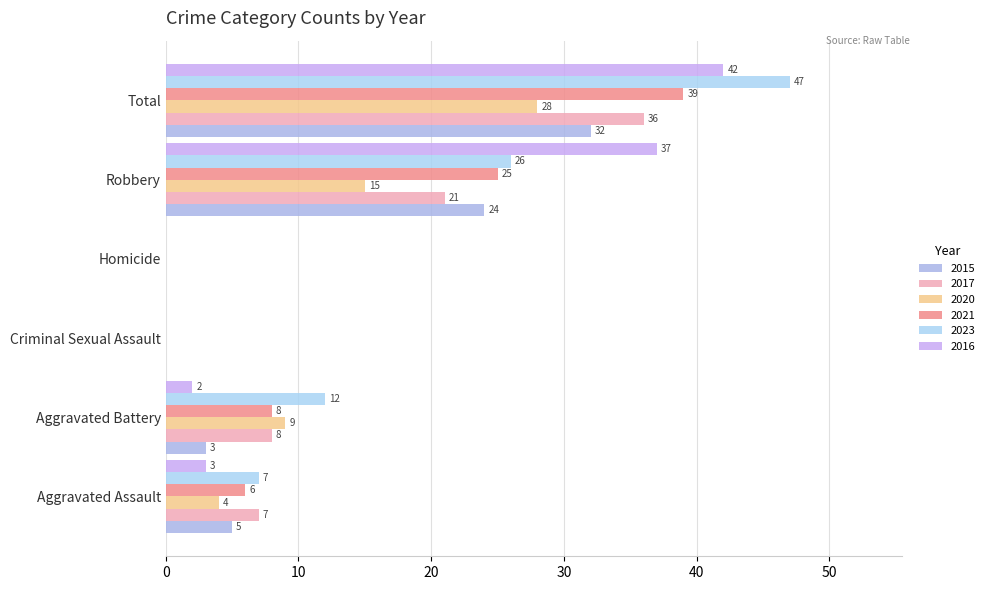

At Homicide, list the series in order from smallest to largest.

2015, 2017, 2020, 2021, 2023, 2016